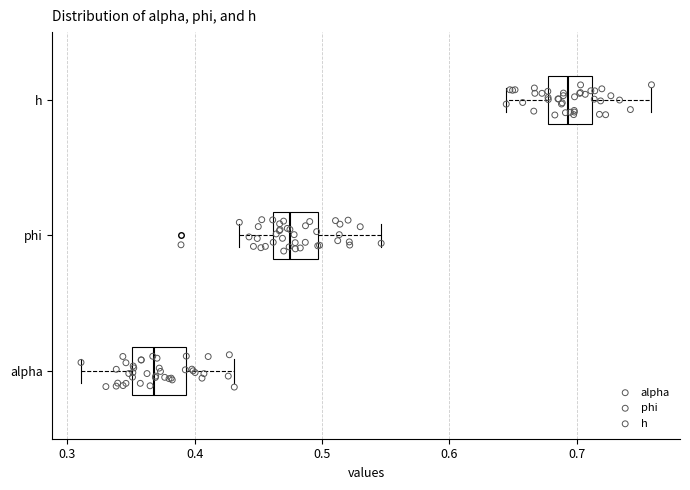

Reading bottom to top, transcribe this box plot: for each box, give where its median line is, the range the box spans, and where its two whiskers end, as read against the x-axis. The values are not printed on the chart, so give them approximately, as read against the axis.

alpha: median 0.37, box 0.35 to 0.39, whiskers 0.31 to 0.43
phi: median 0.47, box 0.46 to 0.50, whiskers 0.44 to 0.55
h: median 0.69, box 0.68 to 0.71, whiskers 0.64 to 0.76